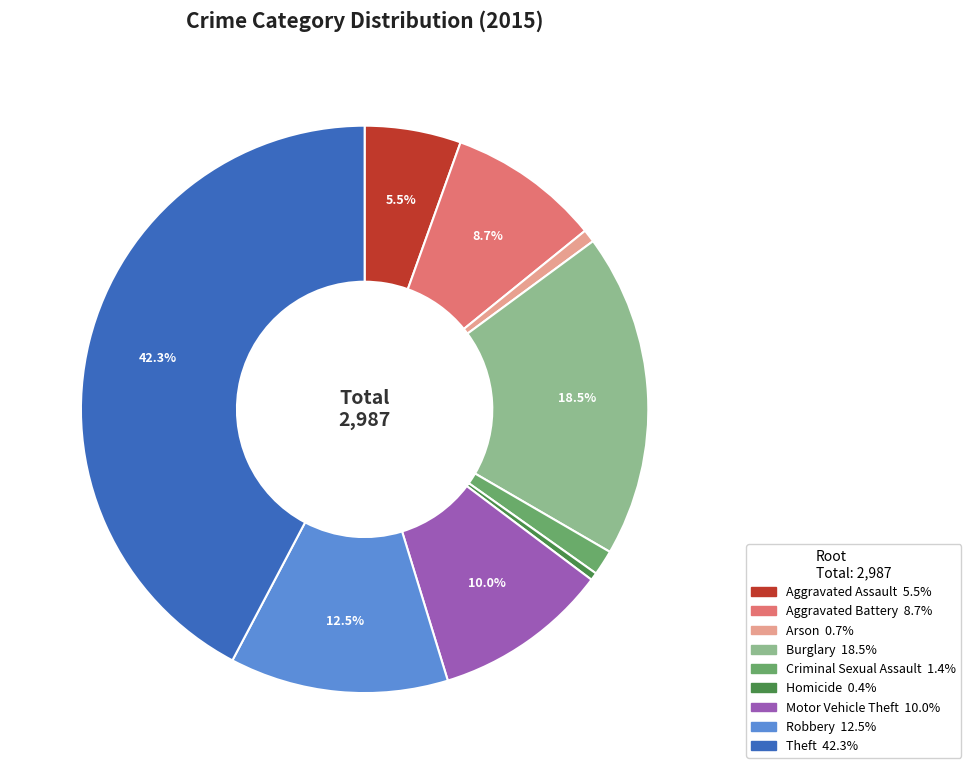

Does Aggravated Battery represent more than half of the total?

No